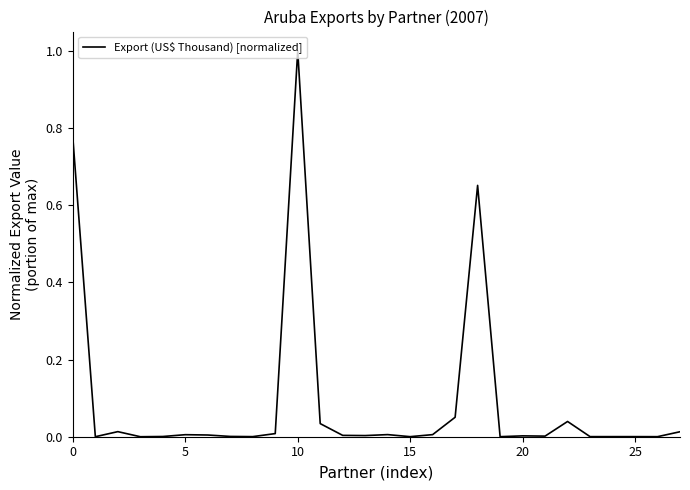

What is the difference between the maximum and minimum values?

1.0